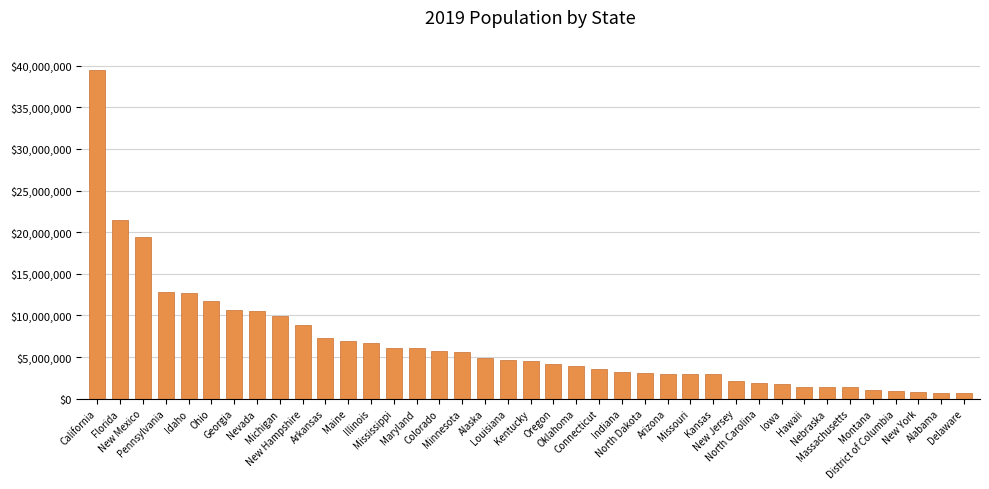

What is the average value?

6593539